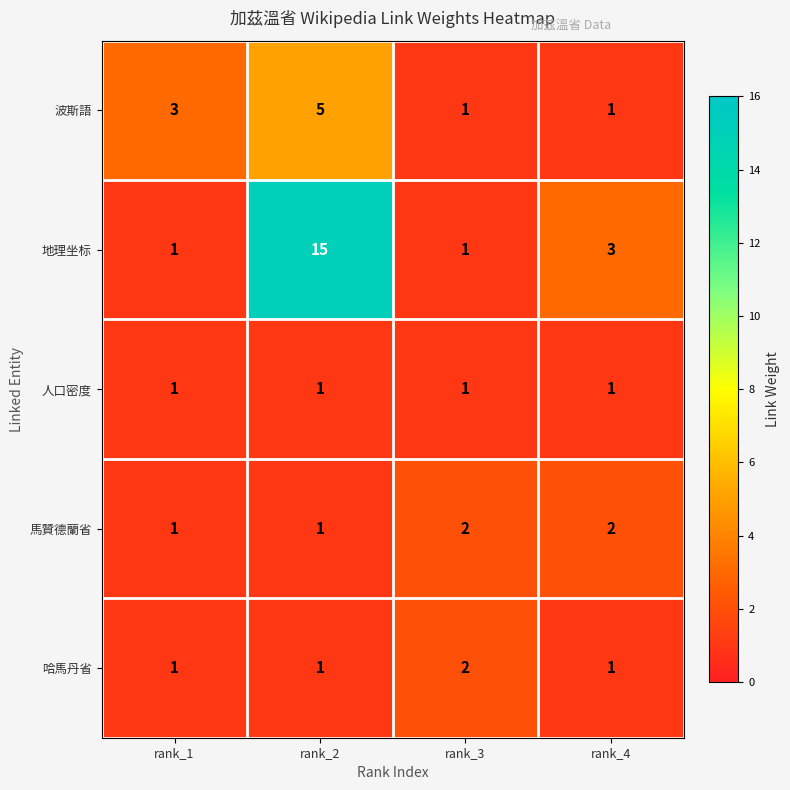

What is the total value across all series at rank_1?

7